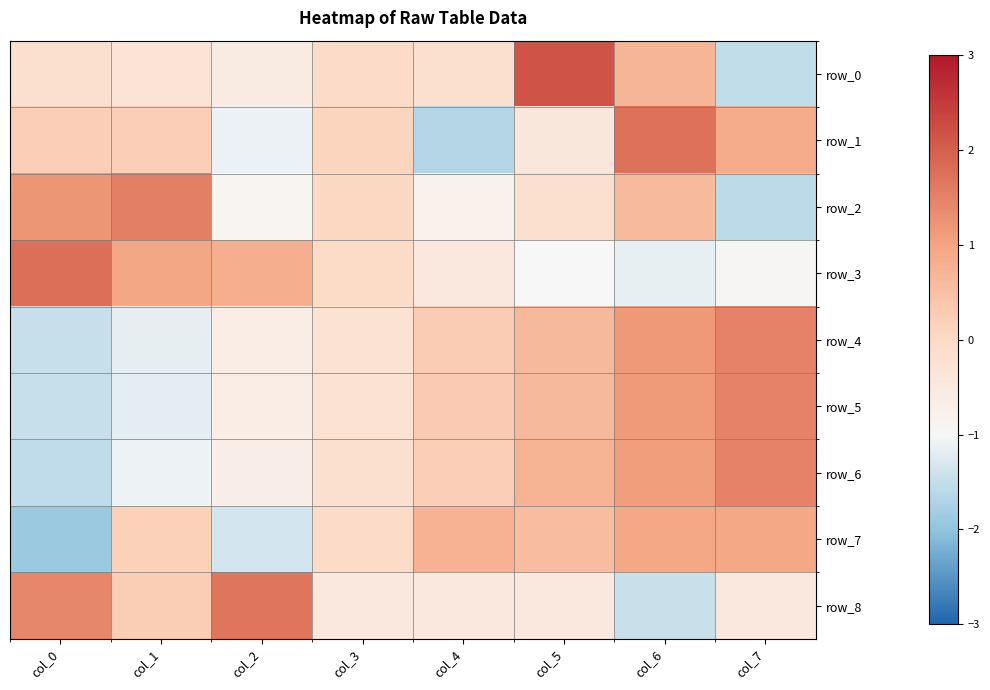

Which series has the widest spread of values?

row_0